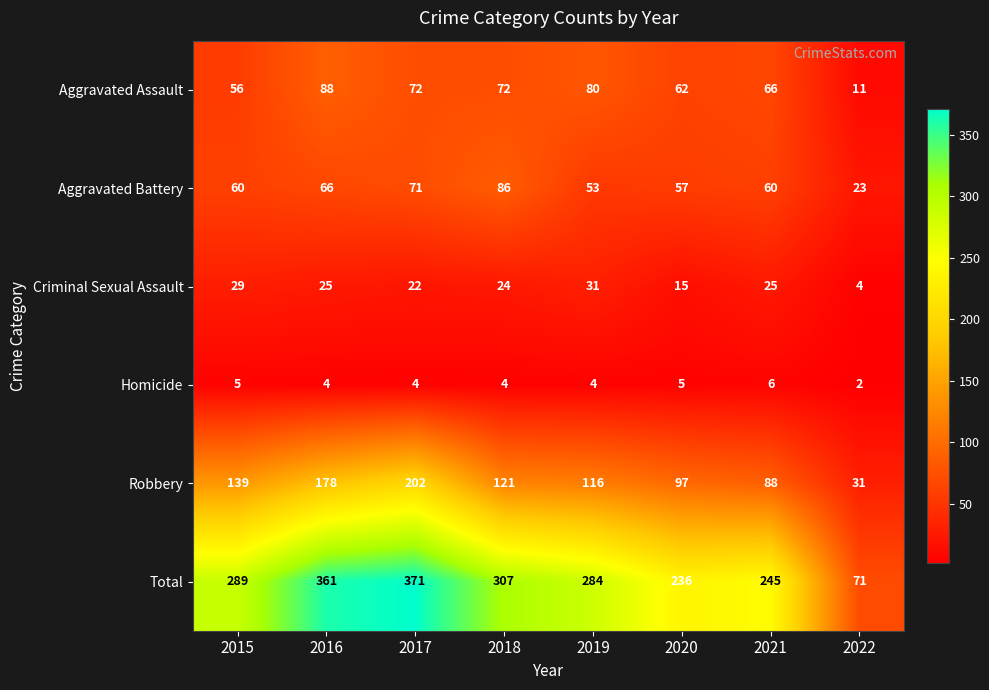

How many values in the Aggravated Battery series are below 60?

3